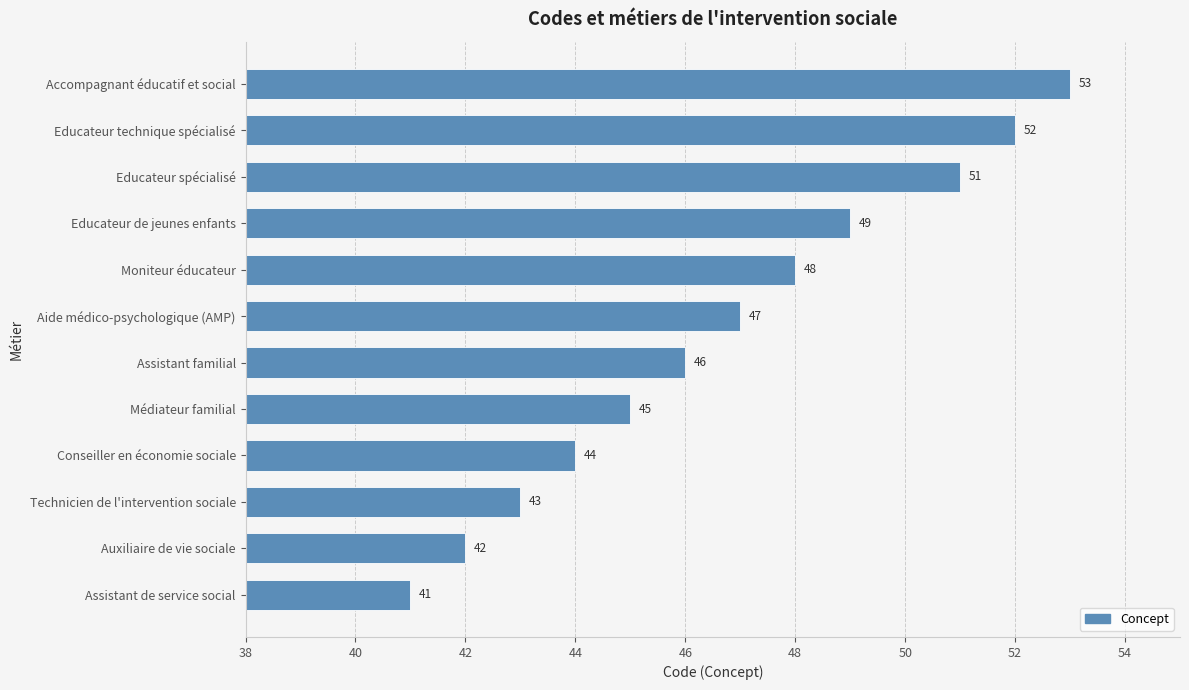

What is the smallest value displayed?

41